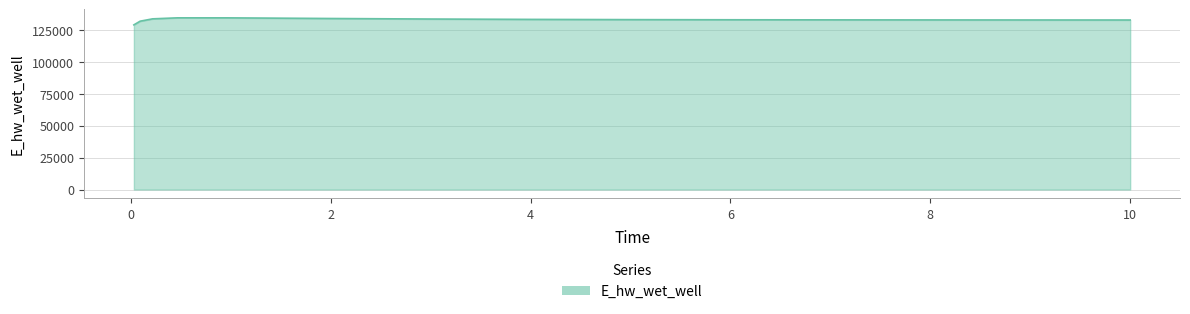

What is the difference between the maximum and minimum values?

5509.8